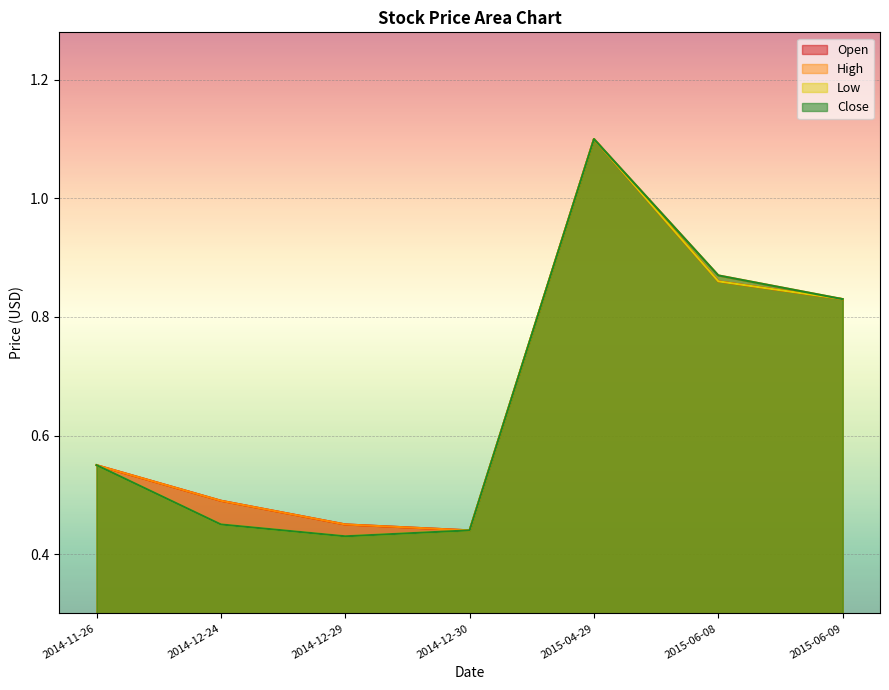

What are all the series names shown in the legend?

Open, High, Low, Close